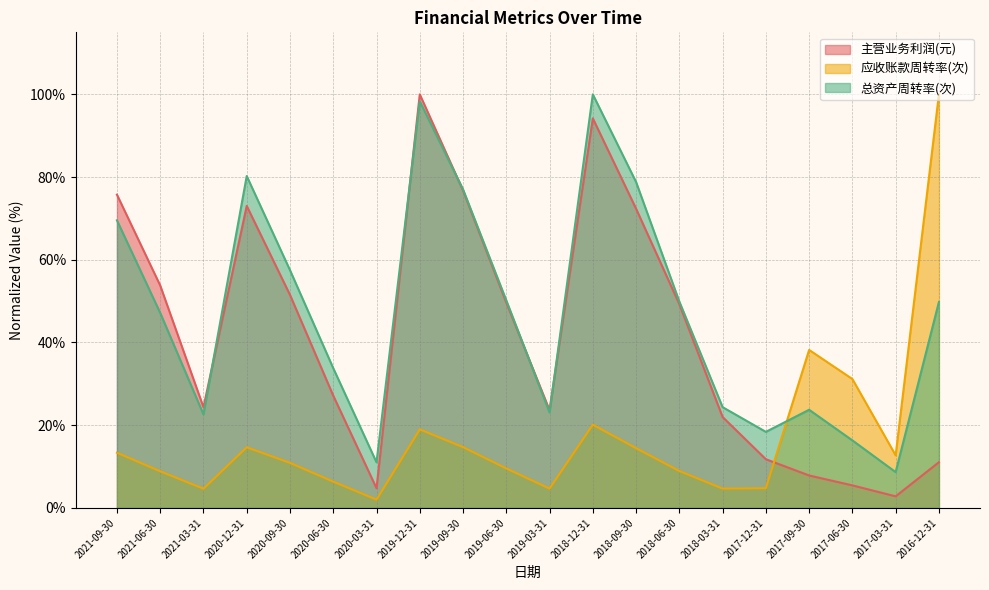

At which label does 应收账款周转率(次) reach its minimum?

2020-03-31